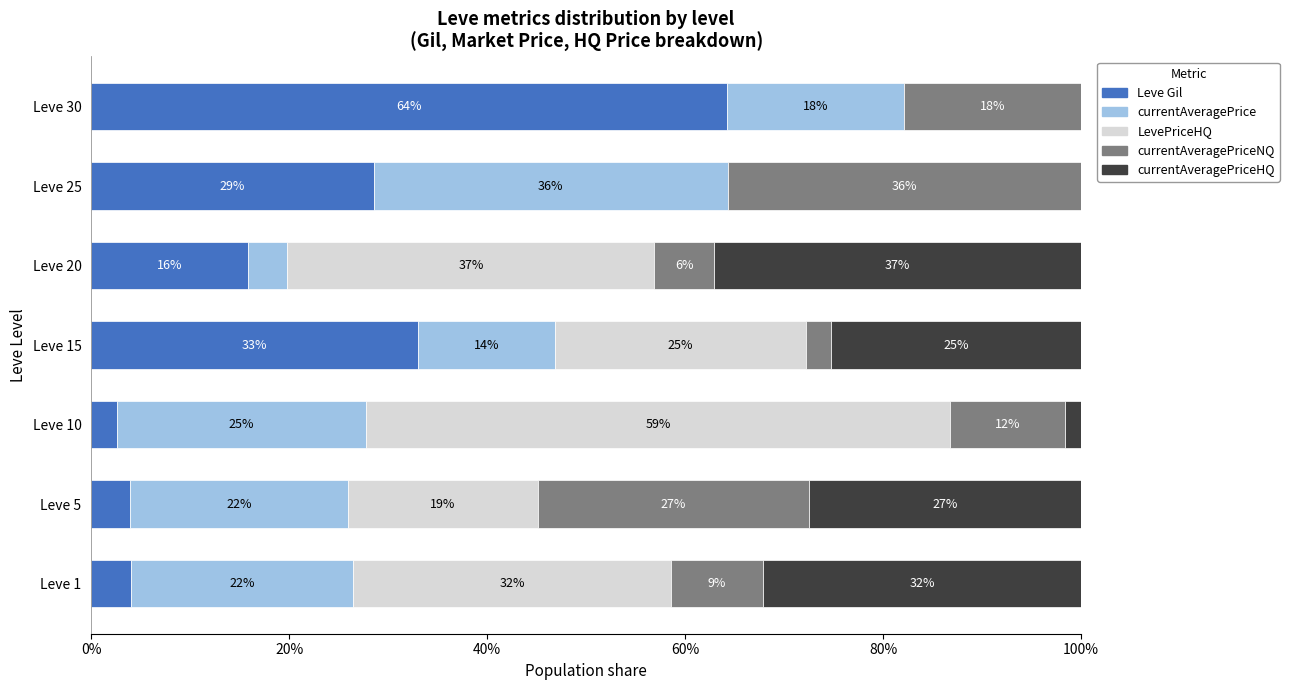

What are all the series names shown in the legend?

Leve Gil, currentAveragePrice, LevePriceHQ, currentAveragePriceNQ, currentAveragePriceHQ